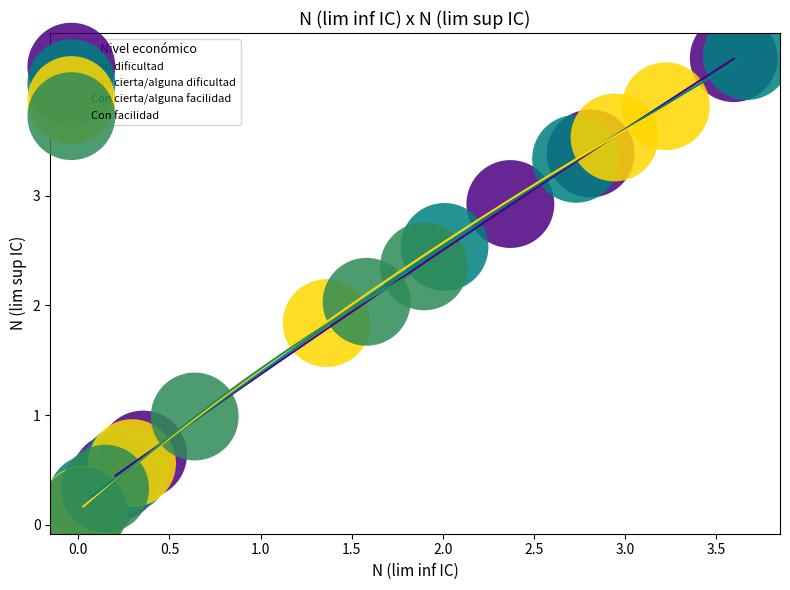

Which series has the largest Y range (max minus min)?

Con cierta/alguna dificultad